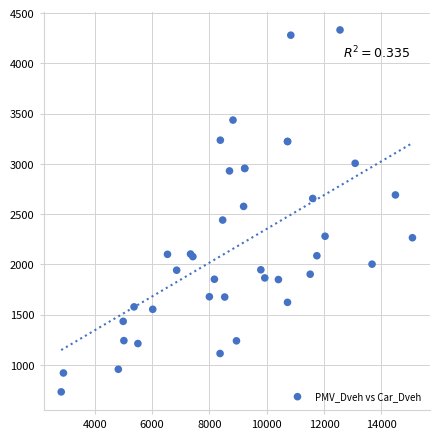

What Y value in the scatter plot is closest to 2532?

2577